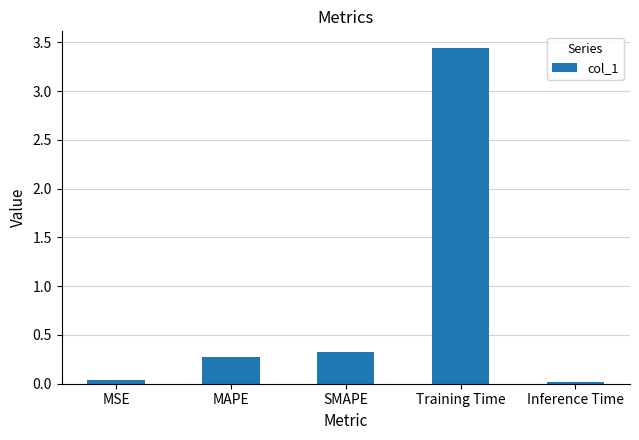

At which category does the chart reach its peak across all series?

Training Time